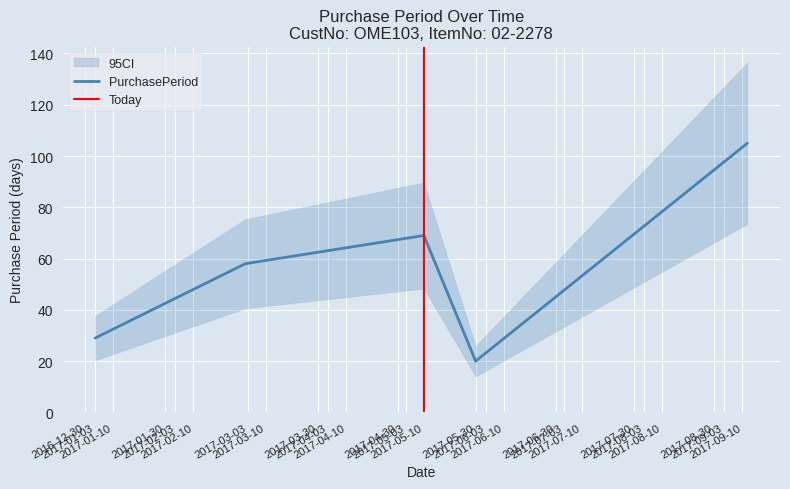

Does the chart display data point markers on the line(s)?

No